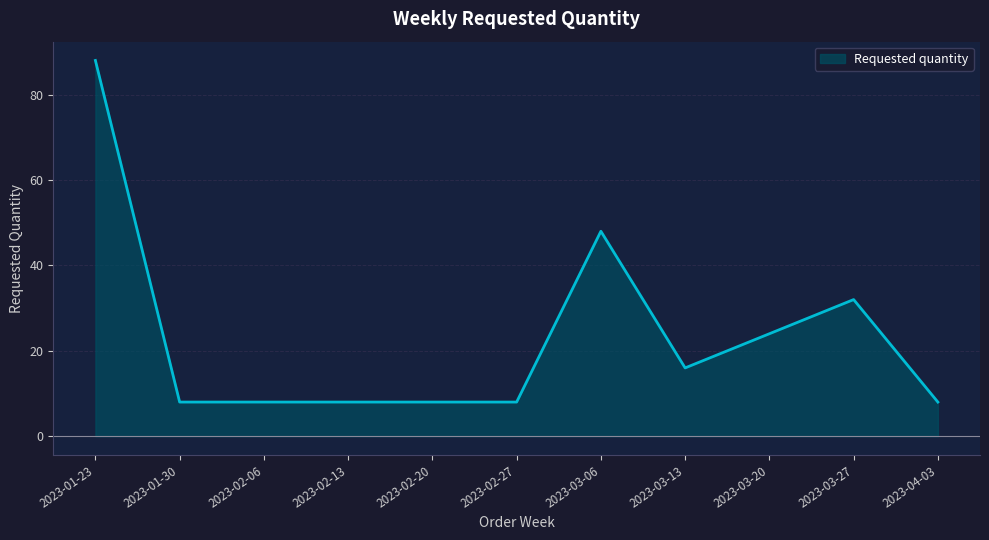

What position from the left is 2023-02-13?

4